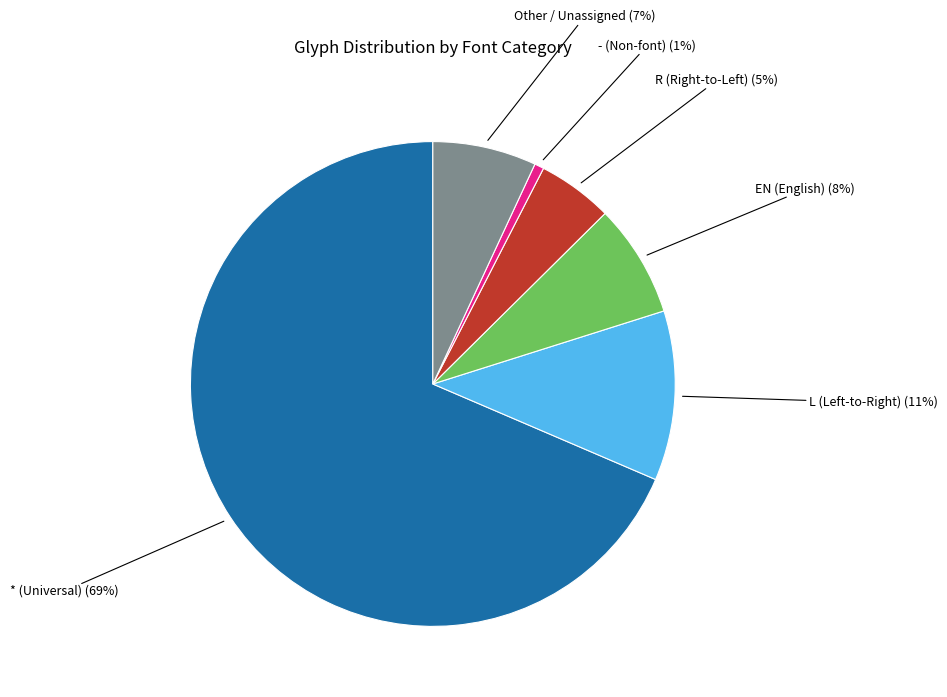

Is there a majority slice in this chart?

Yes